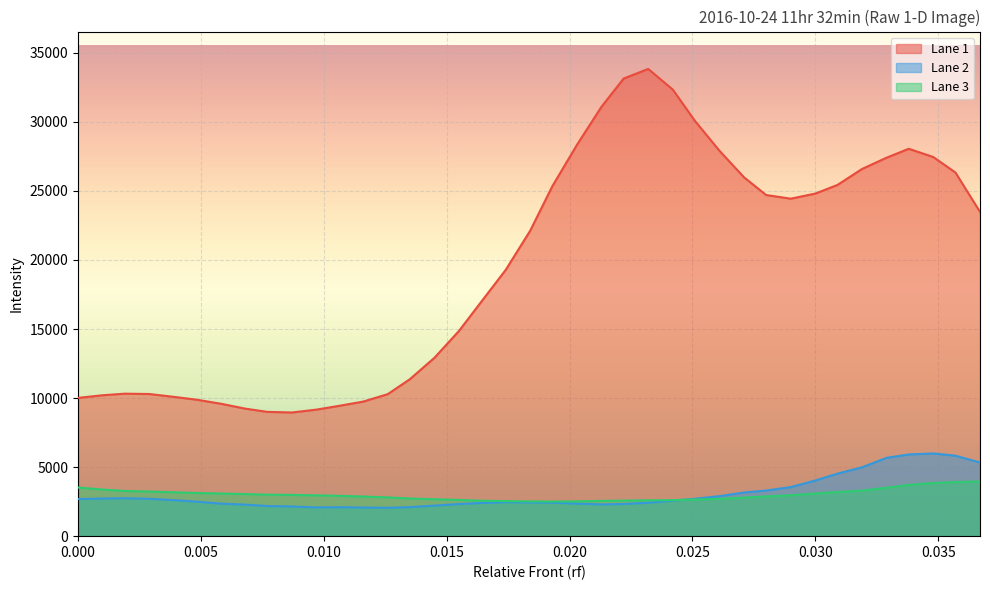

How many lines are shown in the chart?

3